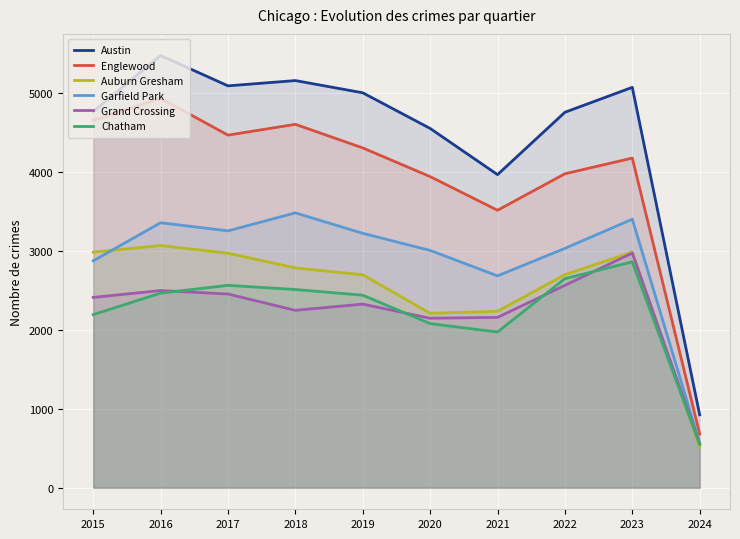

What is the difference between the second highest and second lowest values in the Auburn Gresham series?

778